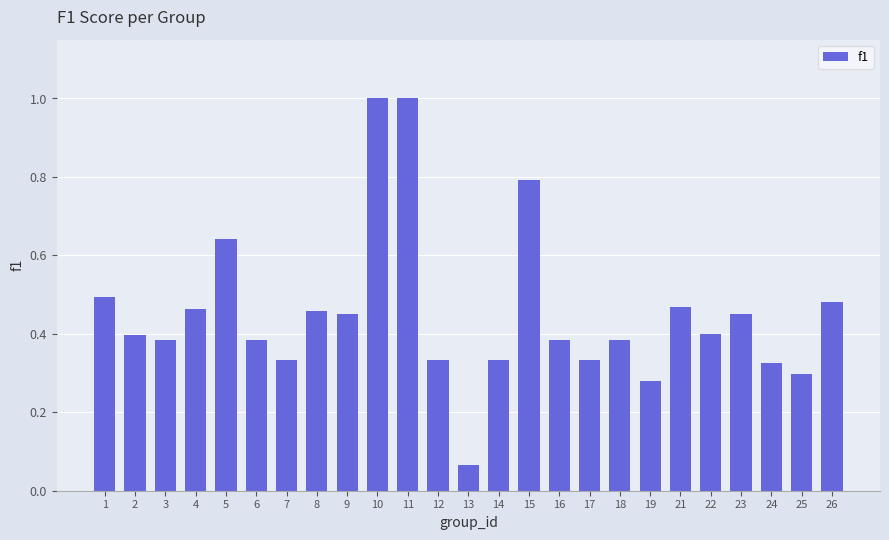

Which has a higher value, 25 or 9?

9